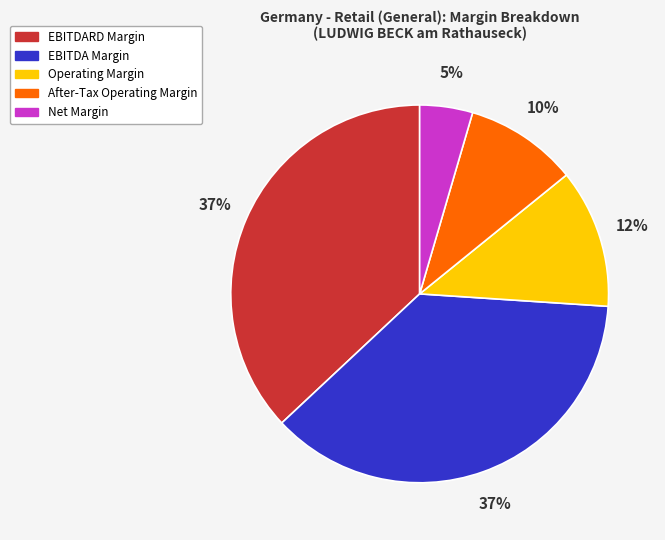

Is there any slice that represents more than half of the pie?

No